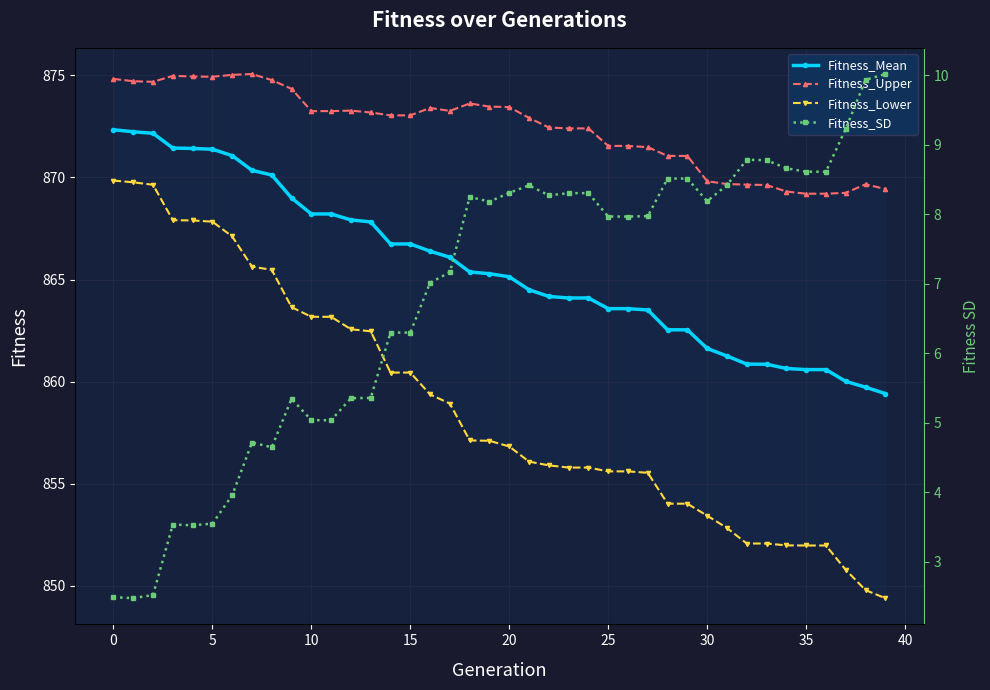

How many values in the Fitness_SD series exceed 7?

24